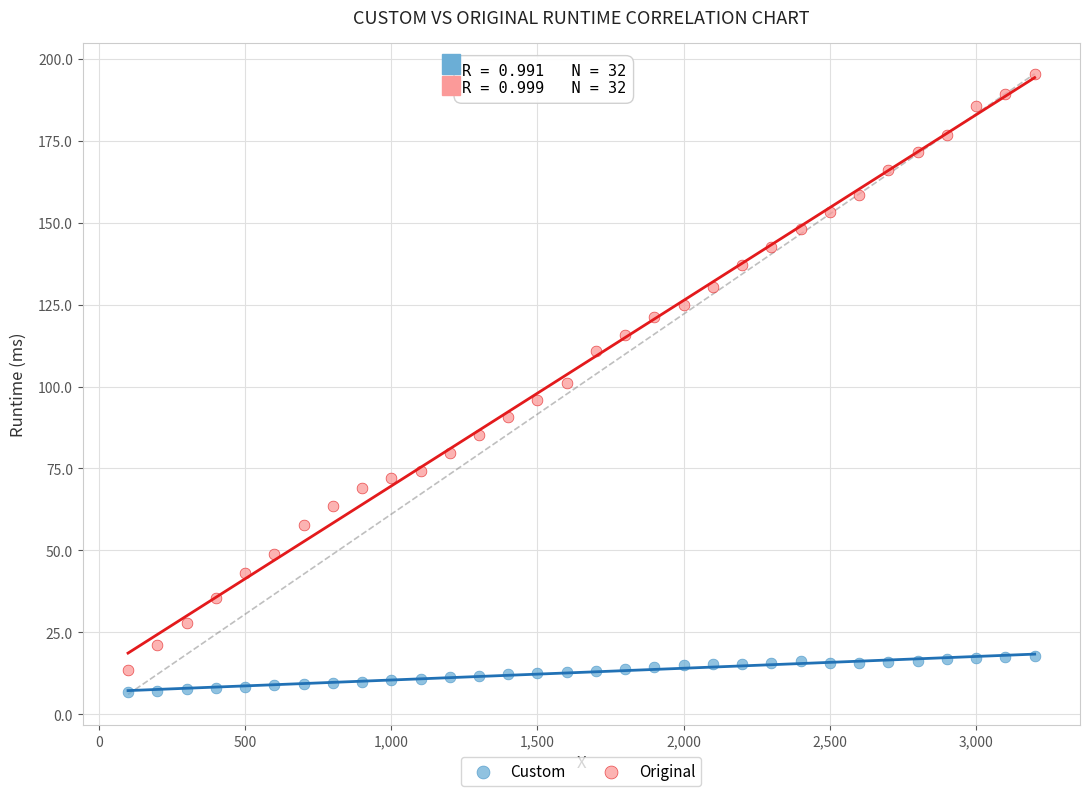

Which series contains the highest Y value?

Original